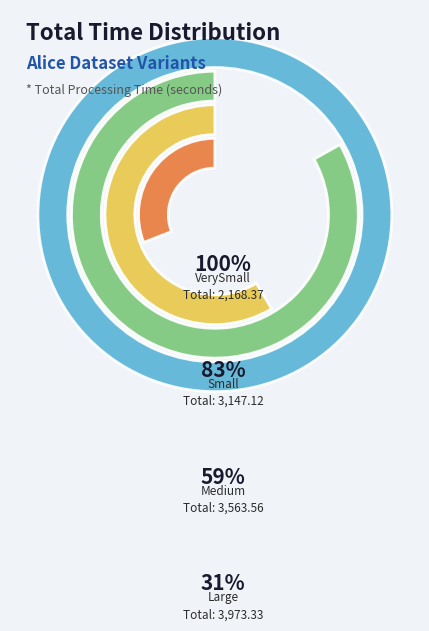

To the nearest percent, what percentage of the pie is timesAliceMedium.log?

28%